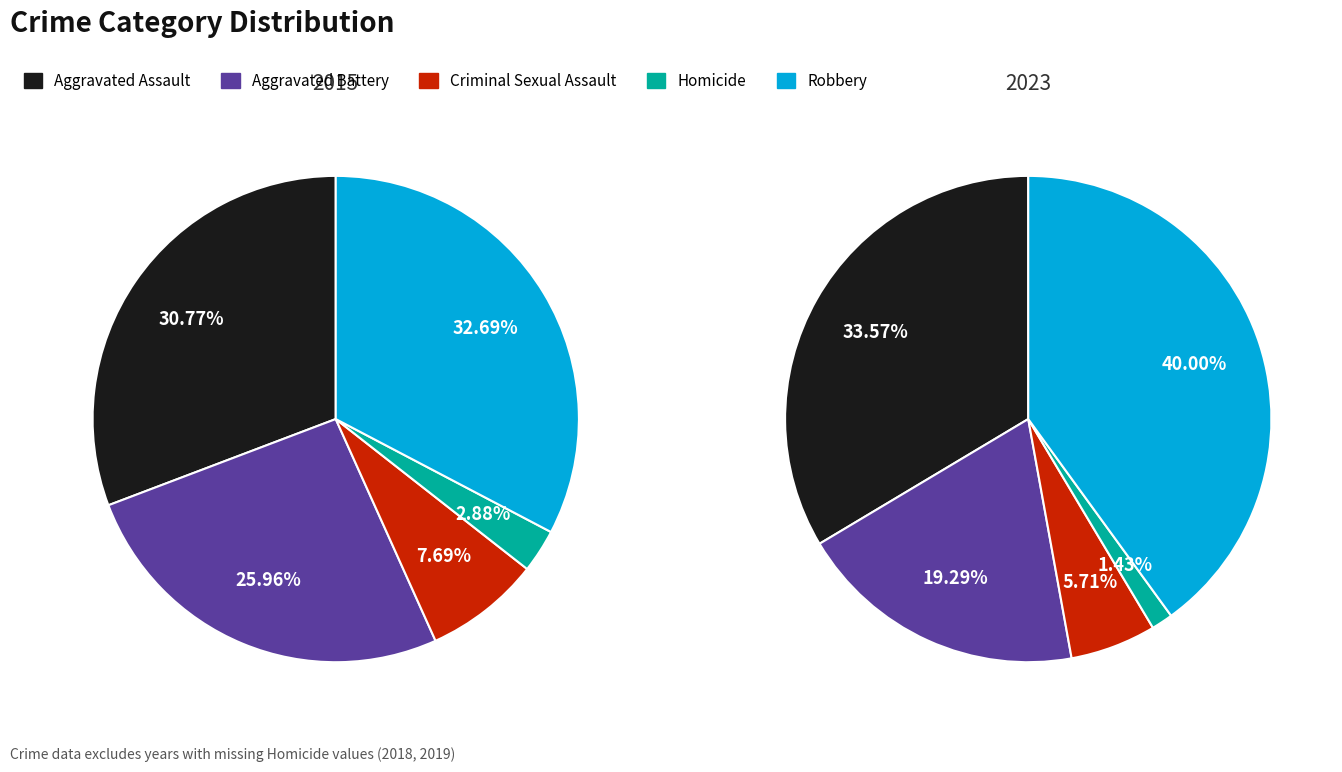

How many segments does this pie chart have?

5